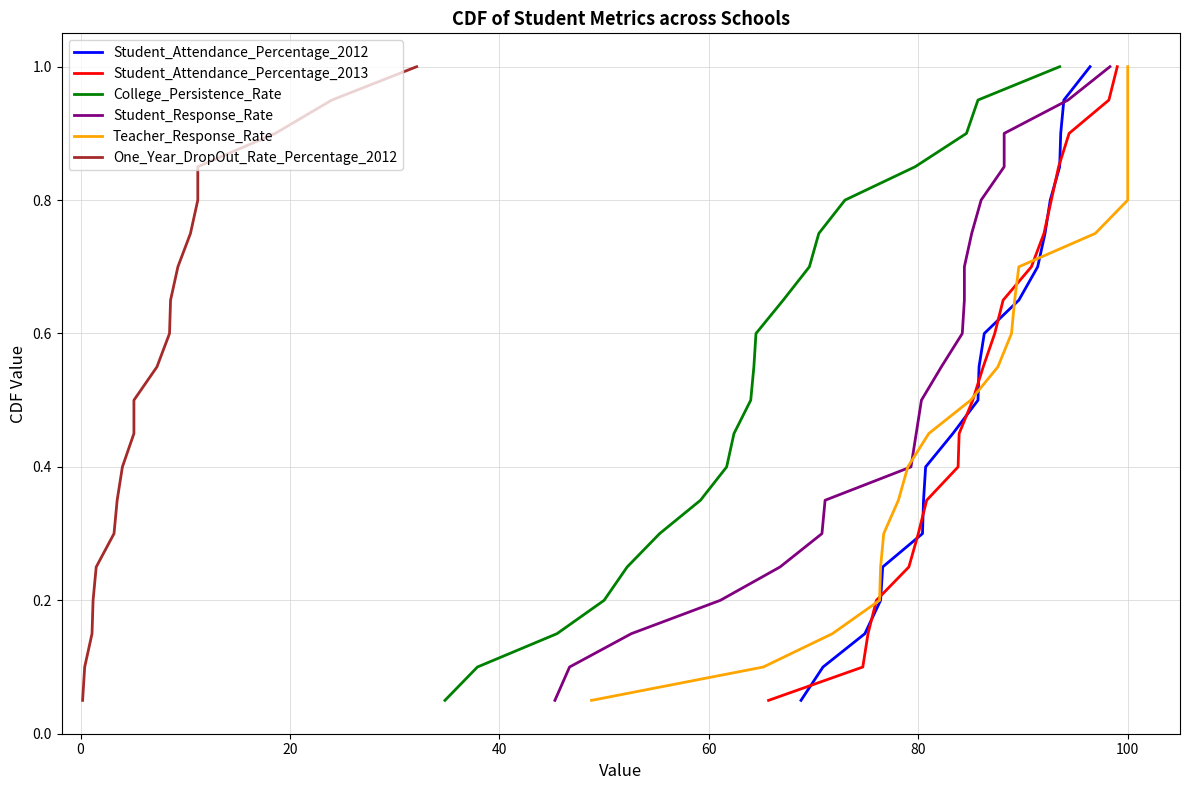

What is the value of the Student_Attendance_Percentage_2013 point at the 20th from the left?

1.0